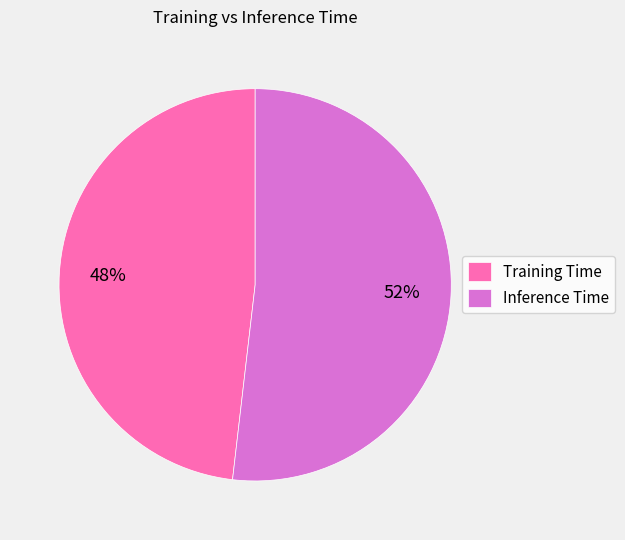

Is the sum of Training Time and Inference Time greater than half?

Yes